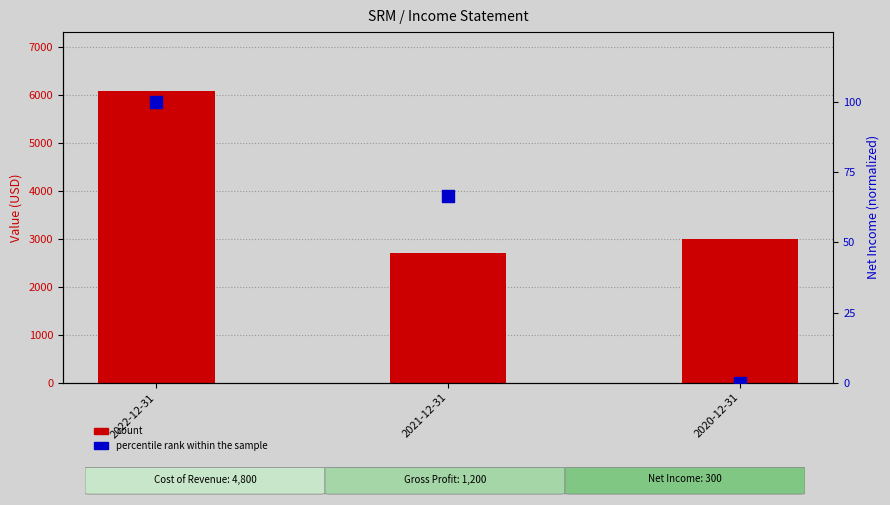

Which series has the largest Y range (max minus min)?

Total Revenue